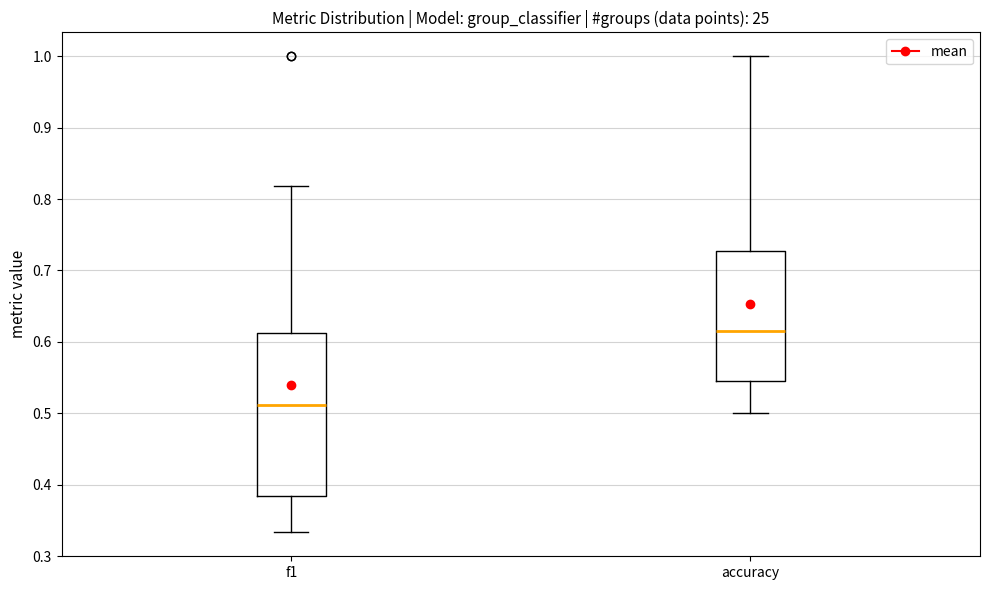

Comparing the boxes themselves (not the whiskers), which one is the tallest?

f1